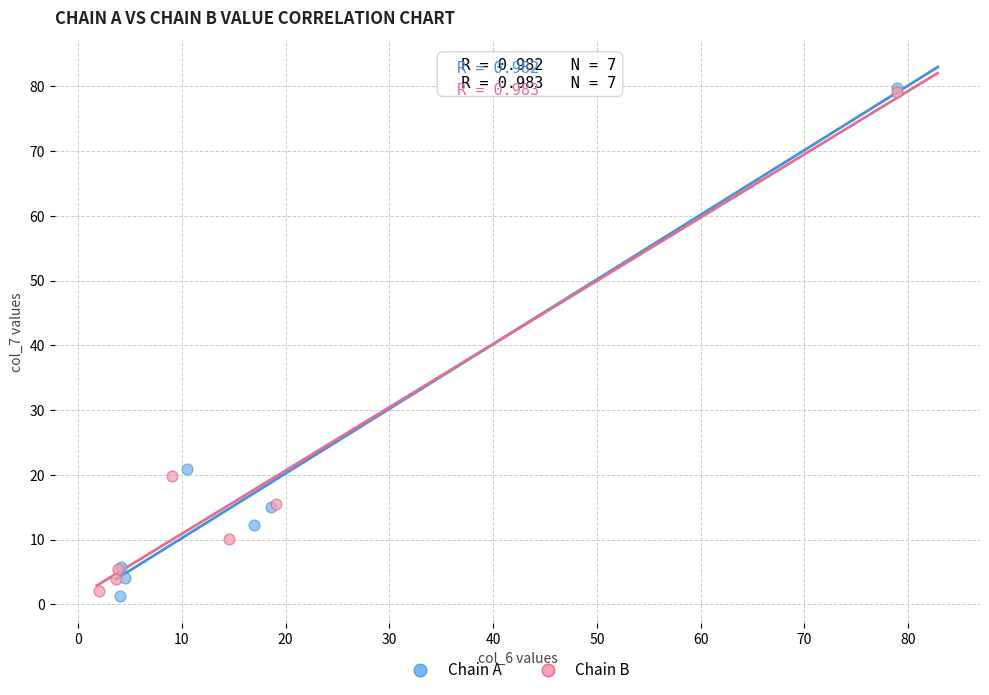

Which series has the largest Y range (max minus min)?

Chain A